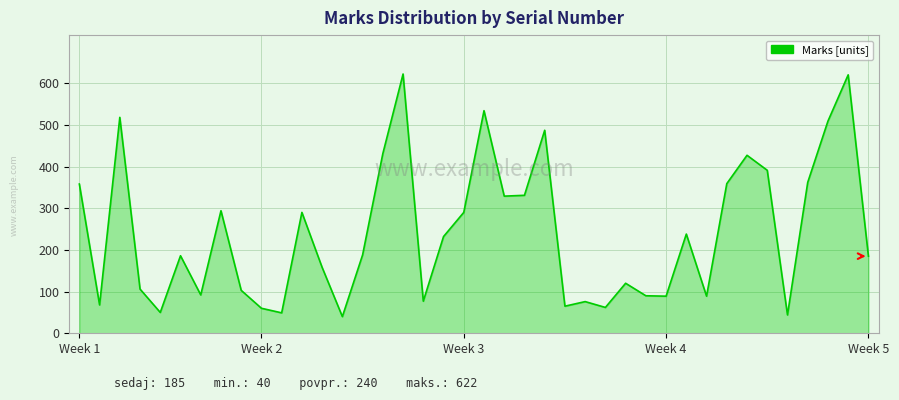

What is the difference between the maximum and minimum values?

582